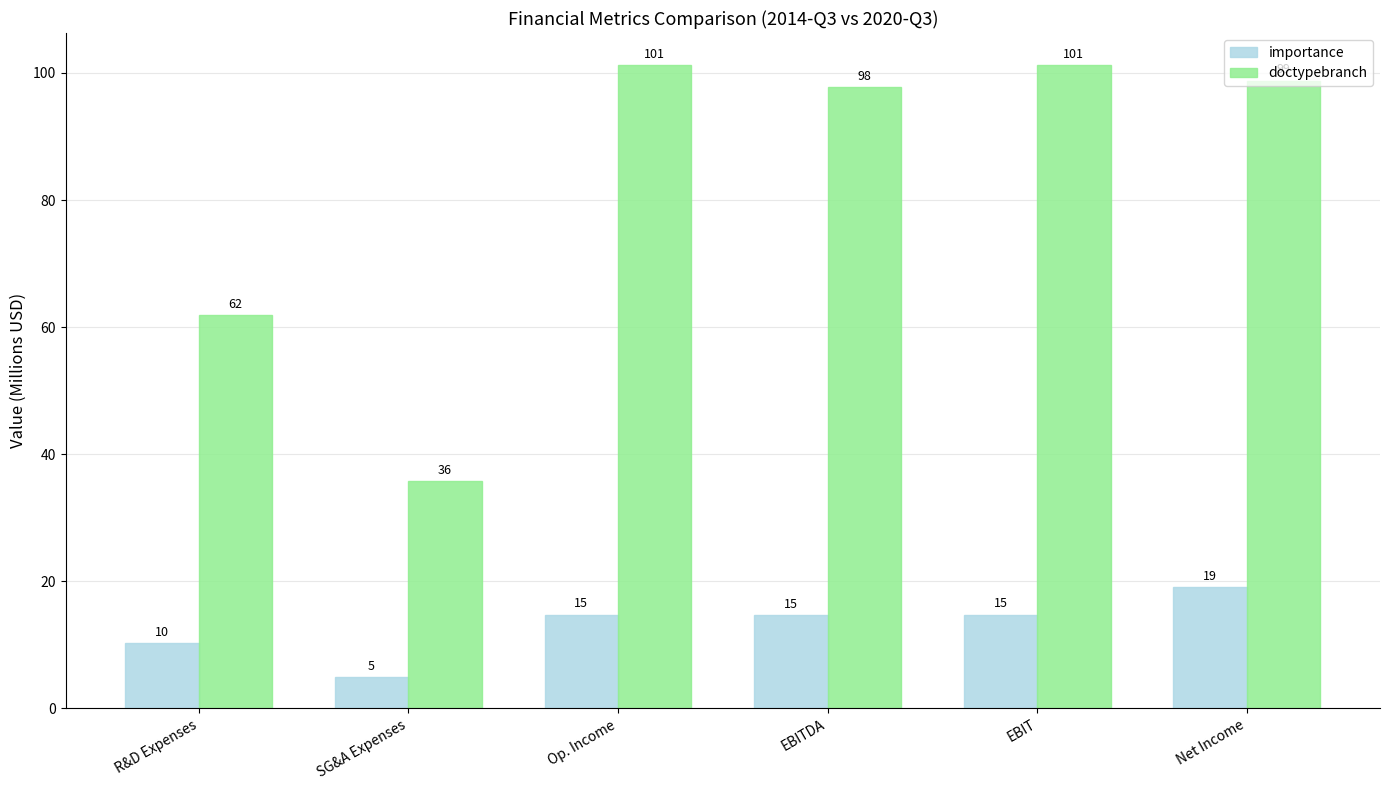

Which series changed the most between SG&A Expenses and Op. Income?

doctypebranch